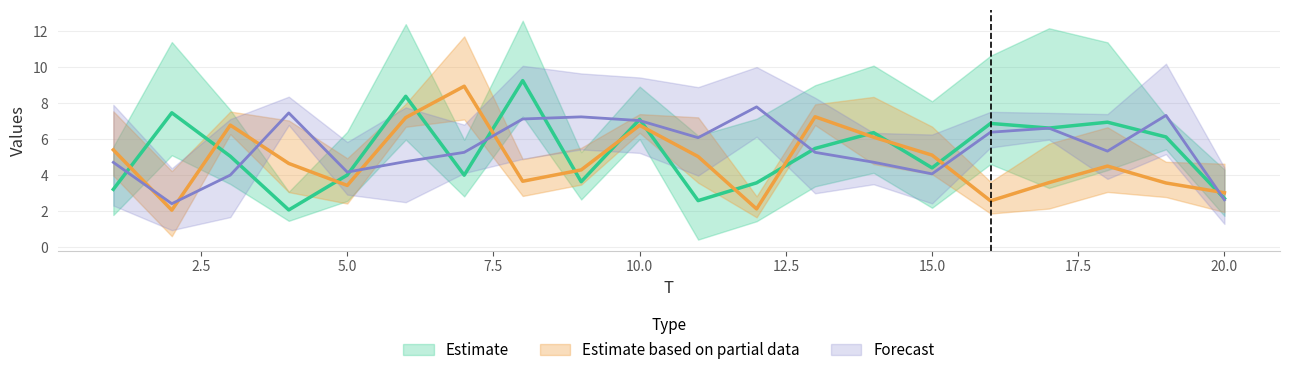

Does the chart have visible grid lines?

Yes